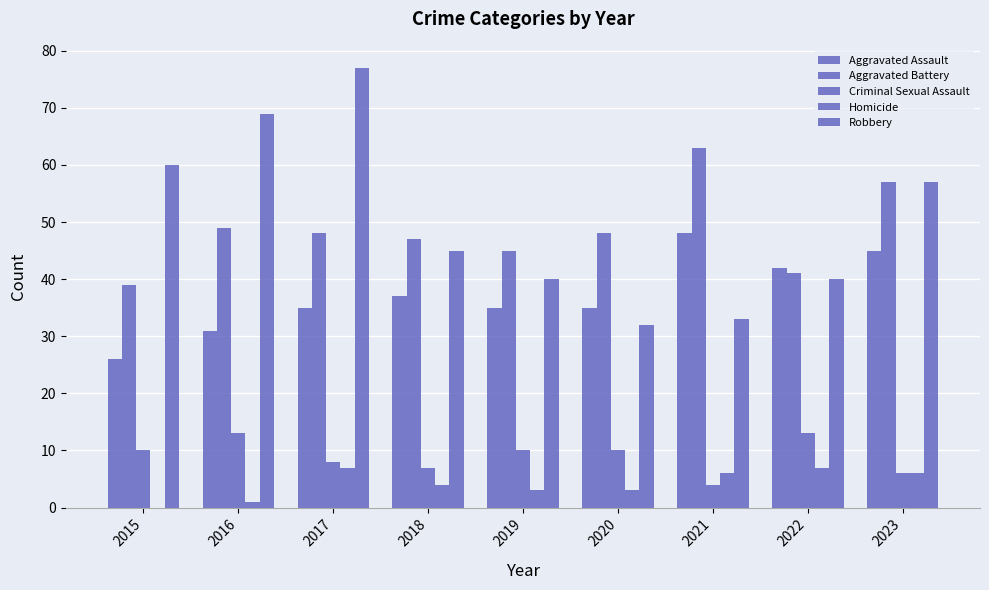

Which series changed the most between 2022 and 2023?

Robbery